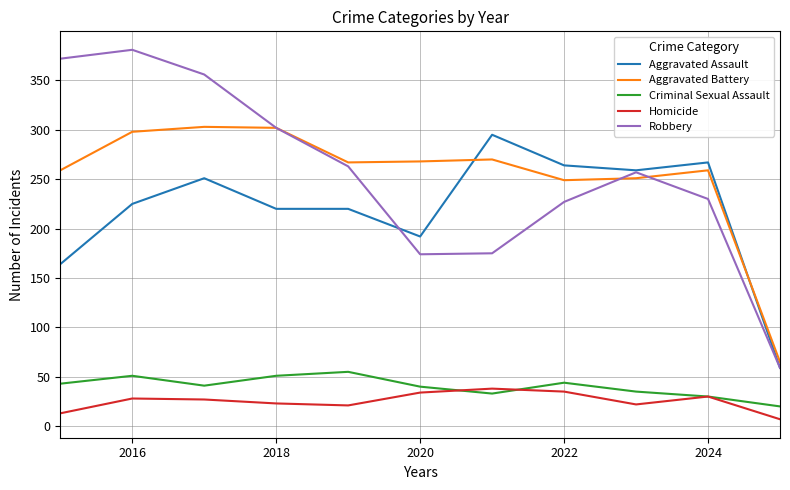

Which series has the widest spread of values?

Robbery